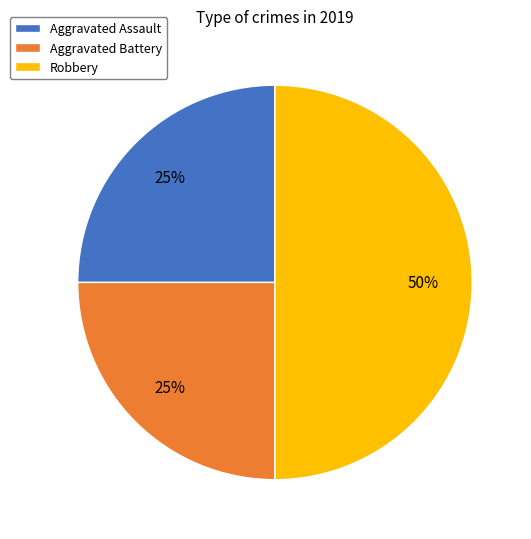

Is it true that Aggravated Battery is 25% of the pie?

True